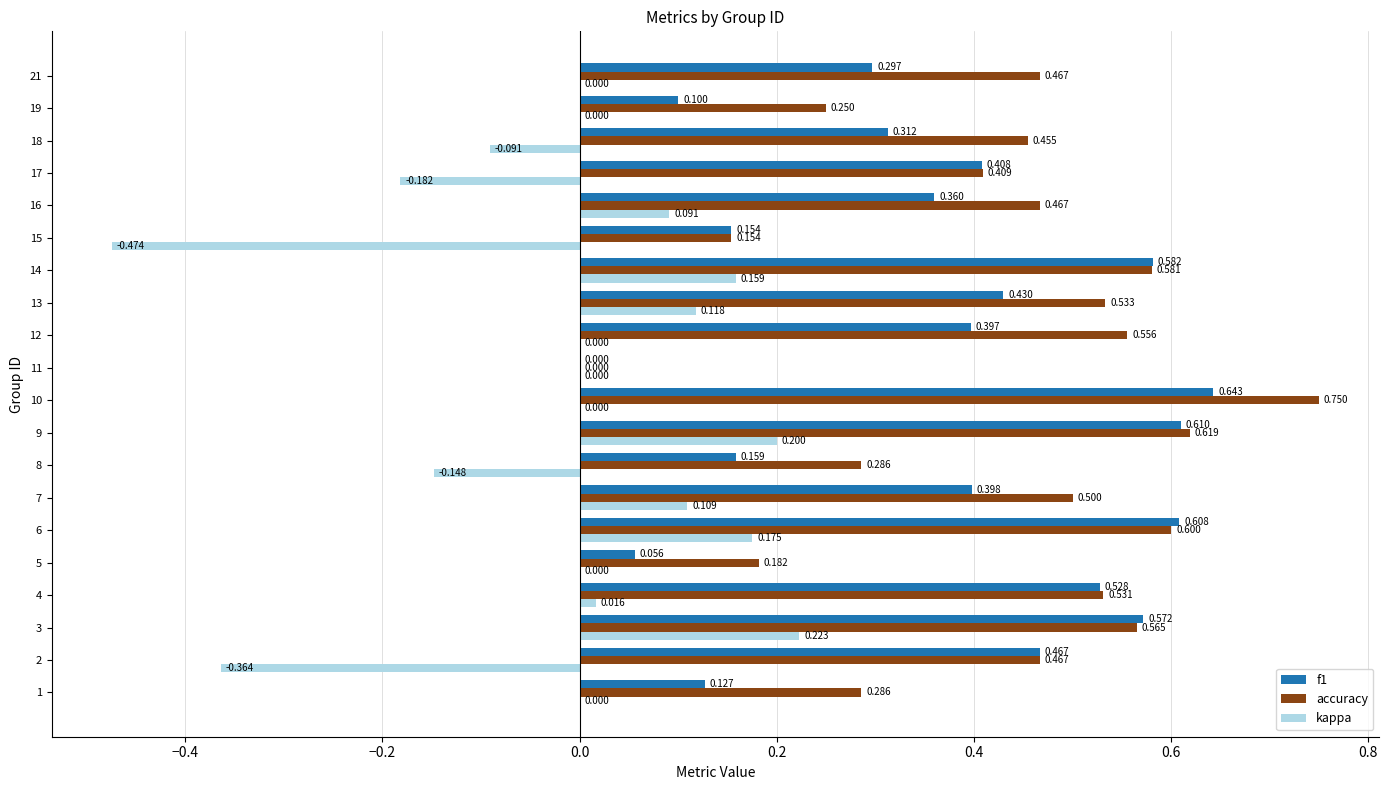

Between 12 and 13, which series saw the biggest shift?

kappa